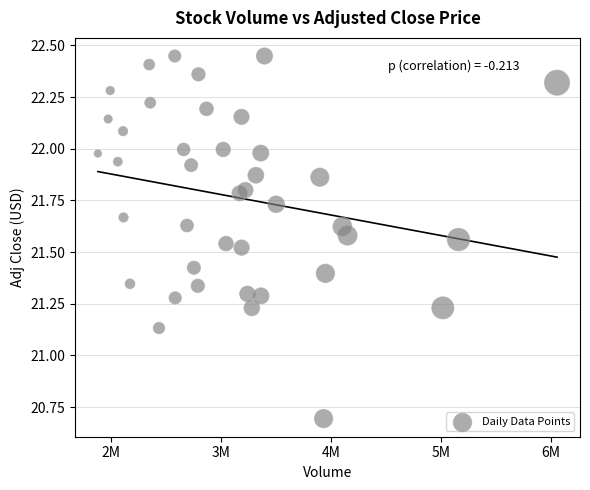

What is the range of Y values (max minus min)?

1.8